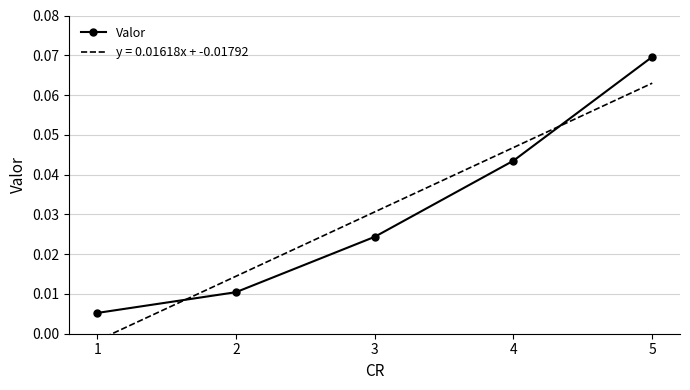

True or false: the data shows 0.0 at 1.

False